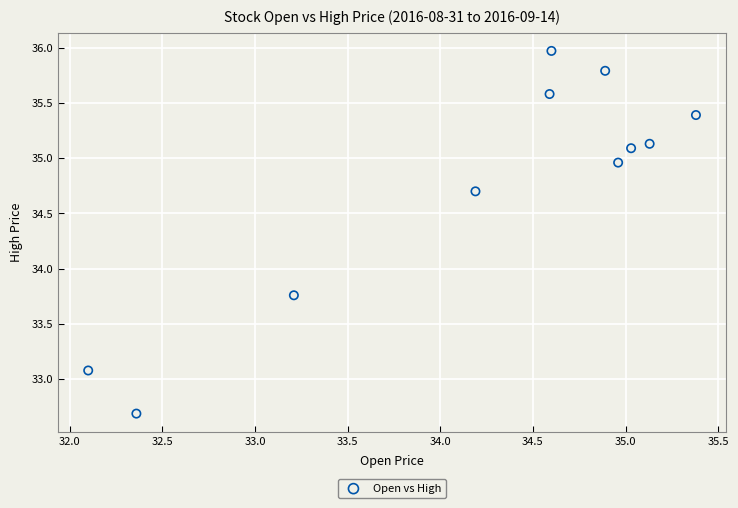

What is the range of X values (max minus min)?

3.3